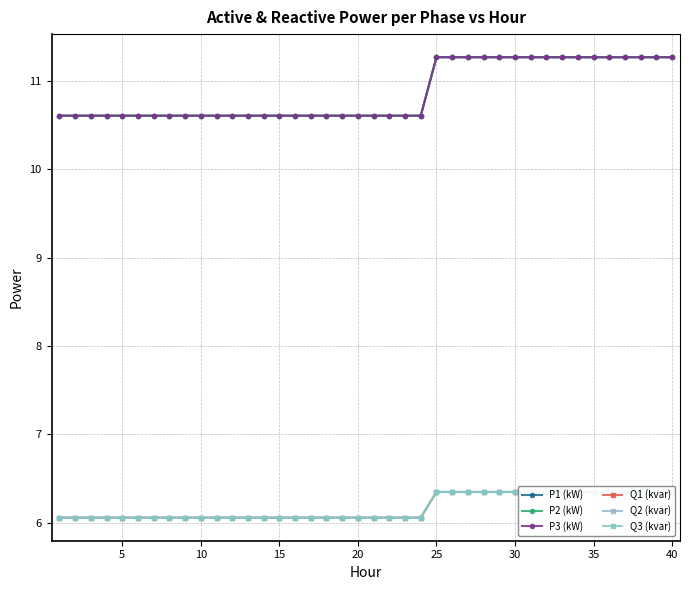

At how many categories does at least one series exceed 8?

40